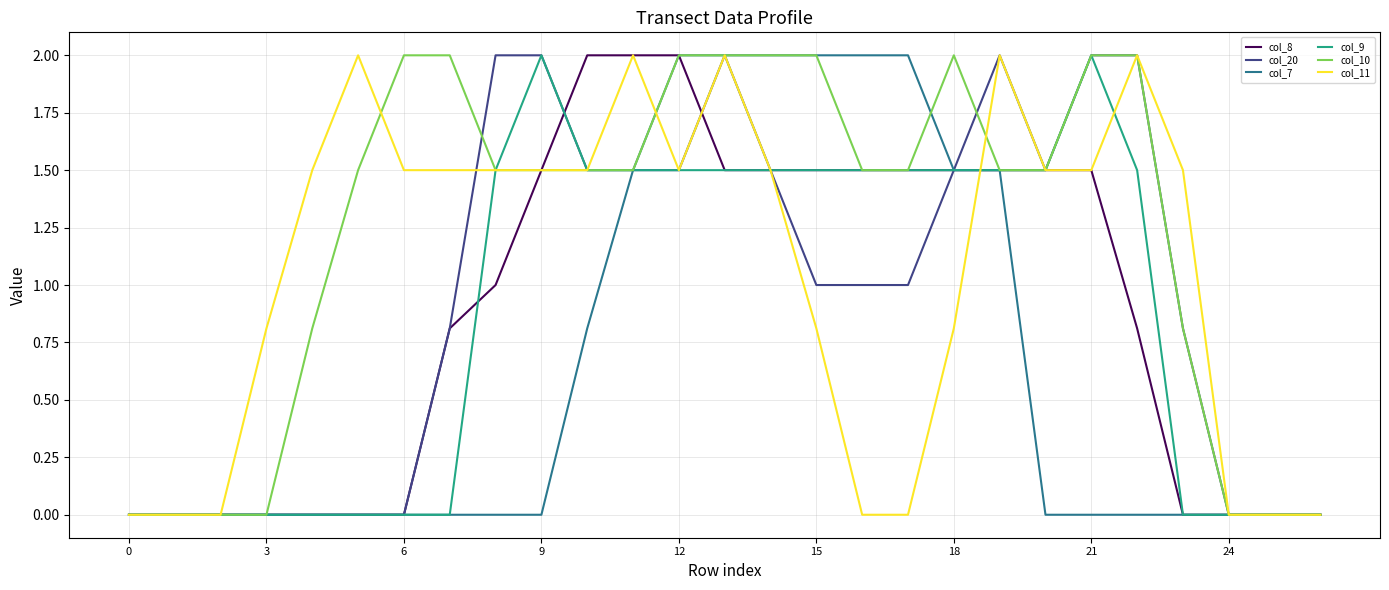

Which series has the largest total across all categories?

col_10